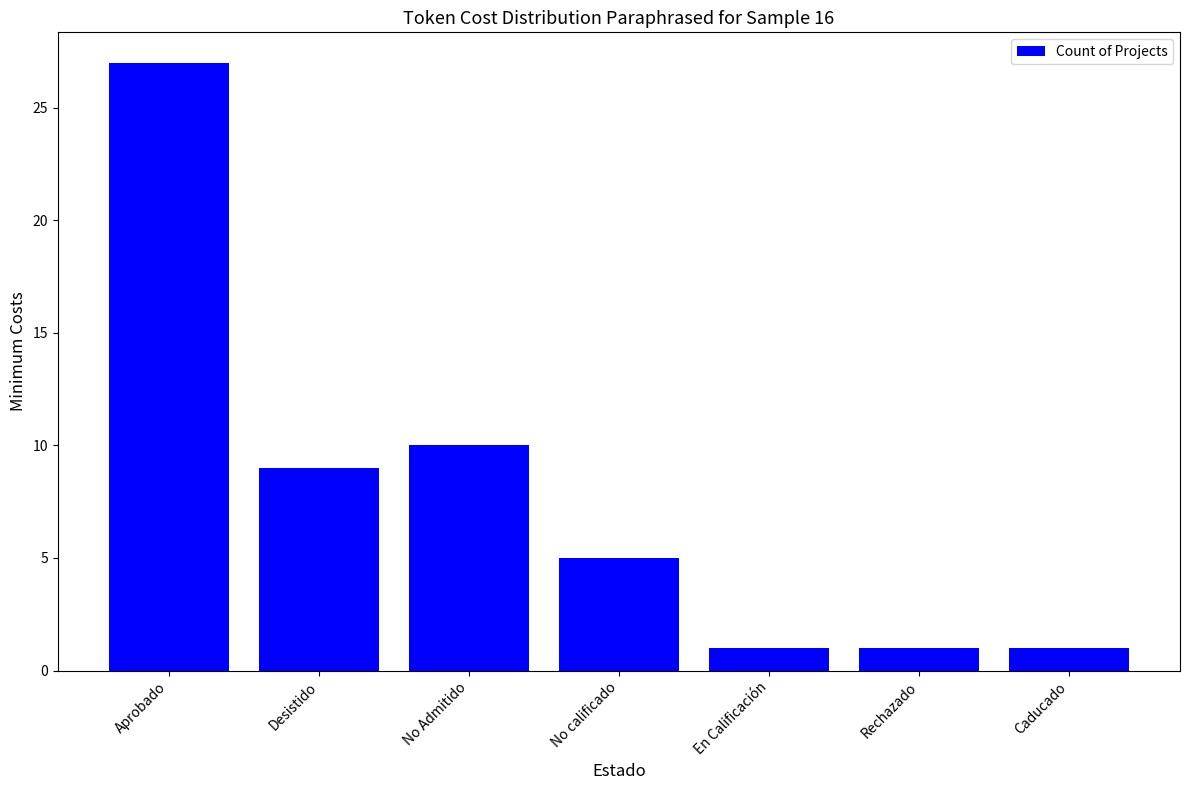

What position from the left is Desistido?

2